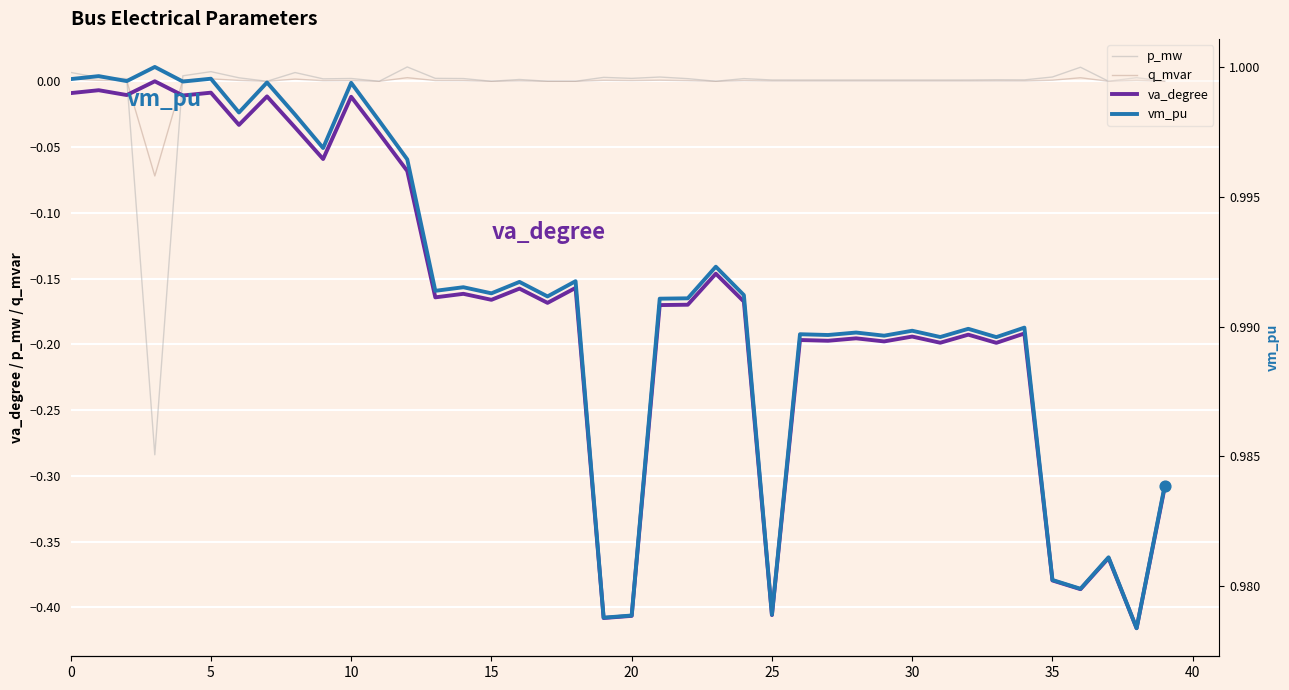

Which series reaches the maximum Y coordinate?

vm_pu